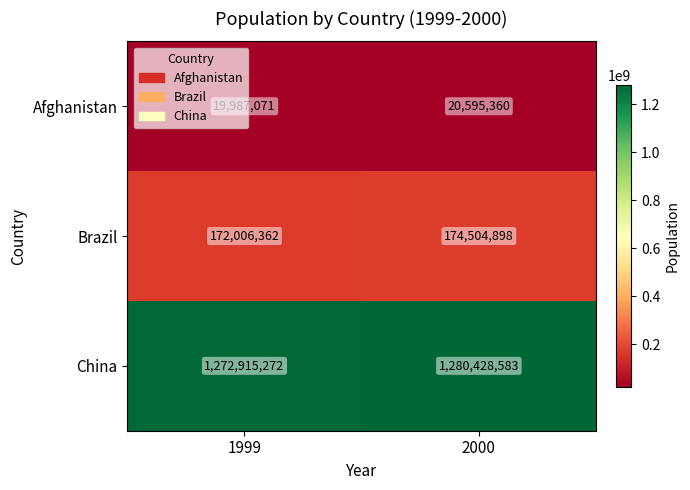

What is the highest value of the Brazil series?

174504898